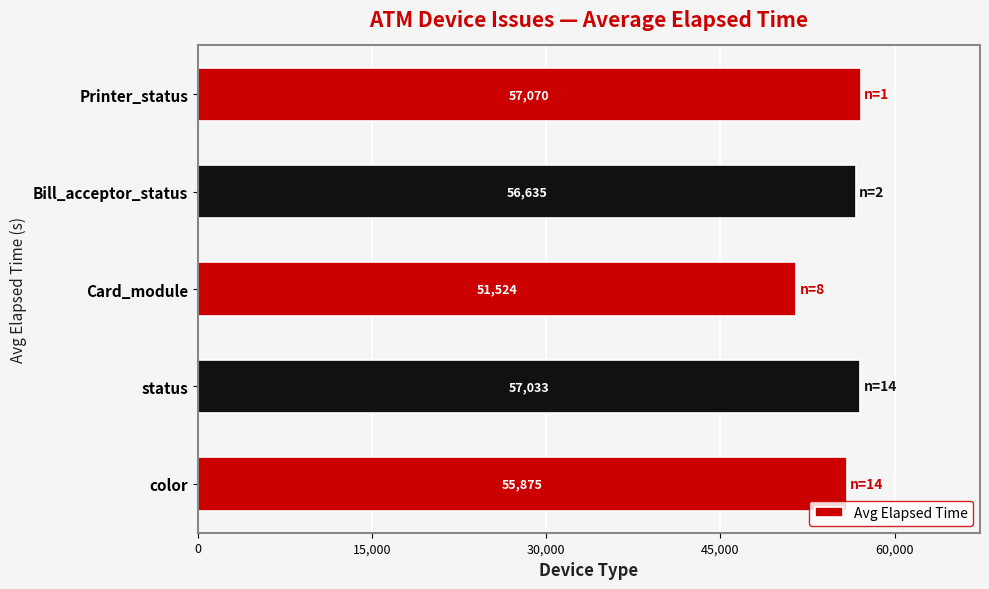

Read the value at status, to the nearest 100.

57000